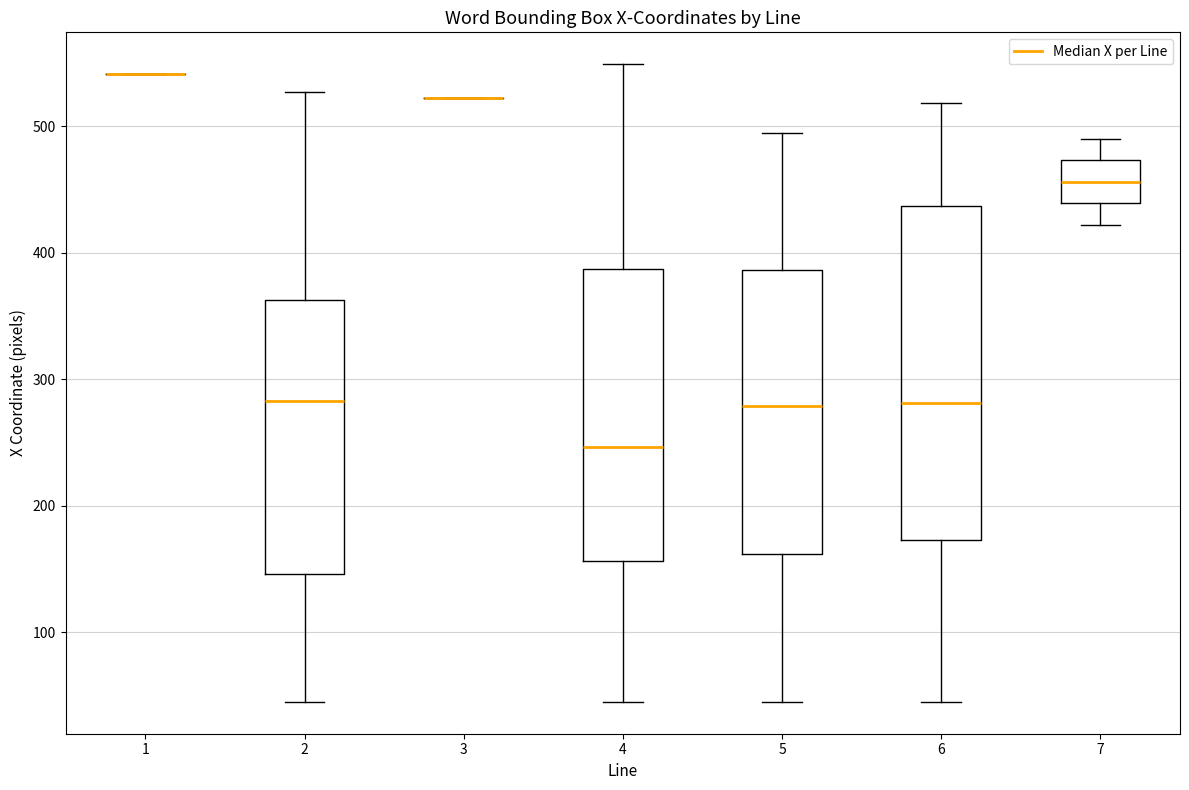

Reading left to right, read every box against the y-axis: the position of its median line, the range the box covers, and the ends of its whiskers. The values are not printed on the chart, so give them approximately, as read against the axis.

1: box collapsed to a line at 540, whiskers 540 to 540
2: median 280, box 150 to 360, whiskers 50 to 530
3: box collapsed to a line at 520, whiskers 520 to 520
4: median 250, box 160 to 390, whiskers 50 to 550
5: median 280, box 160 to 390, whiskers 50 to 500
6: median 280, box 170 to 440, whiskers 50 to 520
7: median 460, box 440 to 470, whiskers 420 to 490